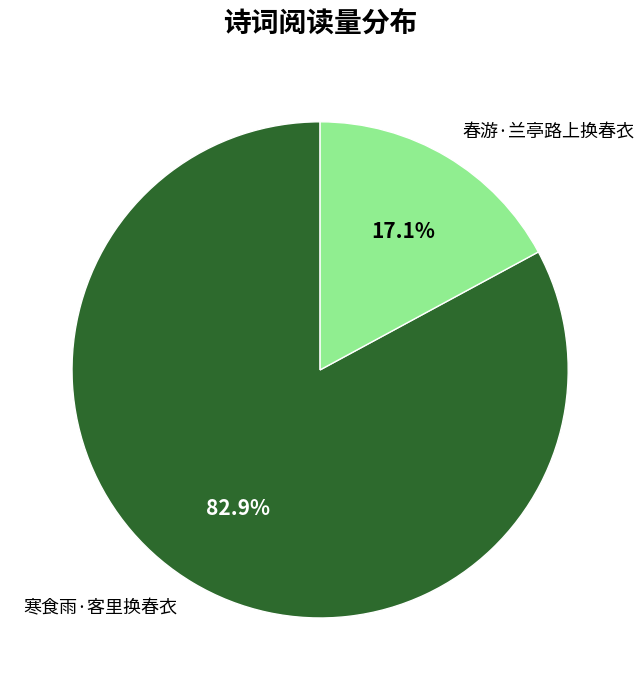

To the nearest percent, what percentage of the pie is 春游·兰亭路上换春衣?

17%